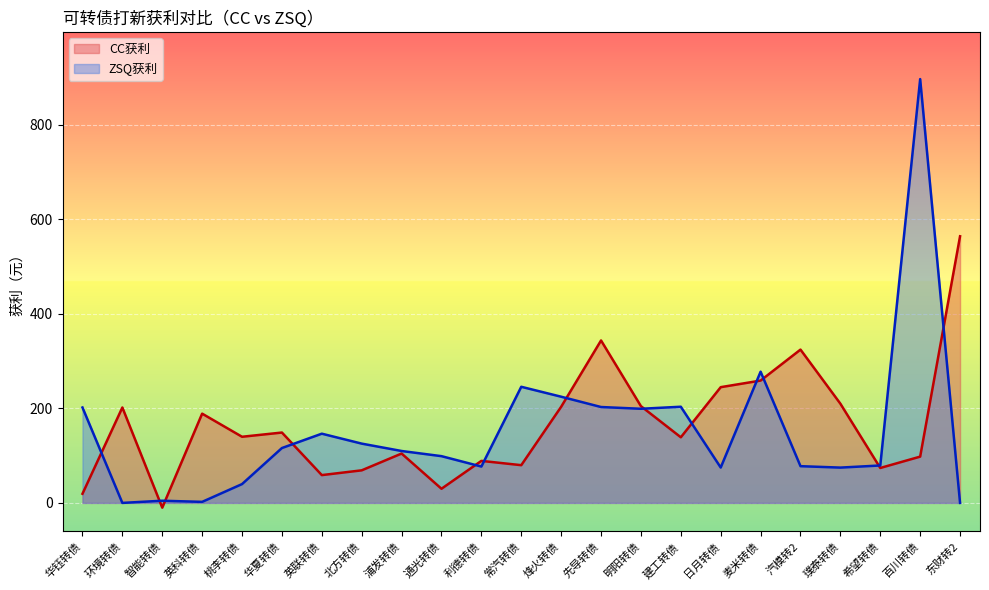

At which category is the sum across all series the highest?

百川转债